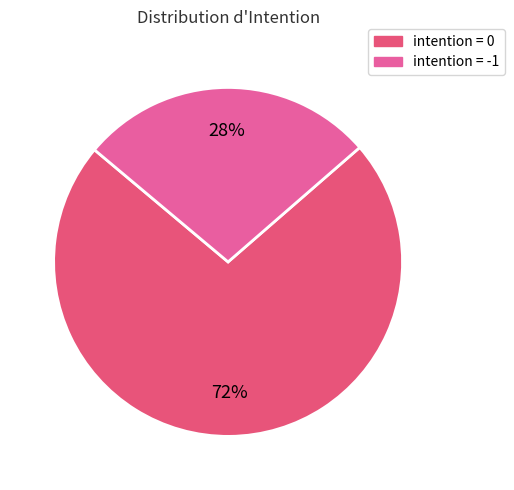

How many slices are in this pie chart?

2